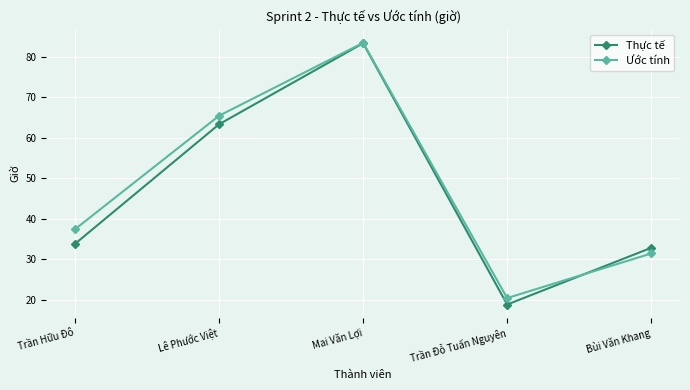

What is the difference between the highest and lowest values at Lê Phước Việt?

2.1